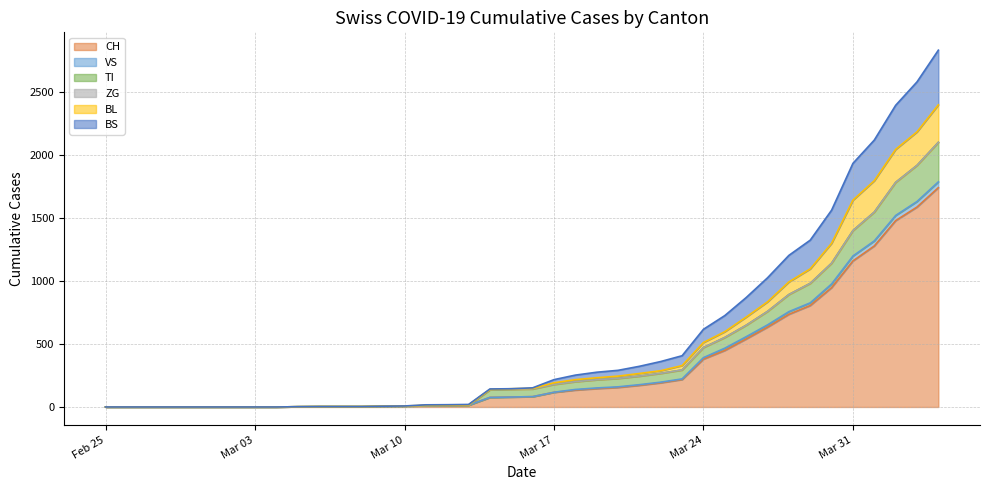

What is the approximate value of BL at 2020-03-18, to the nearest 100?

200